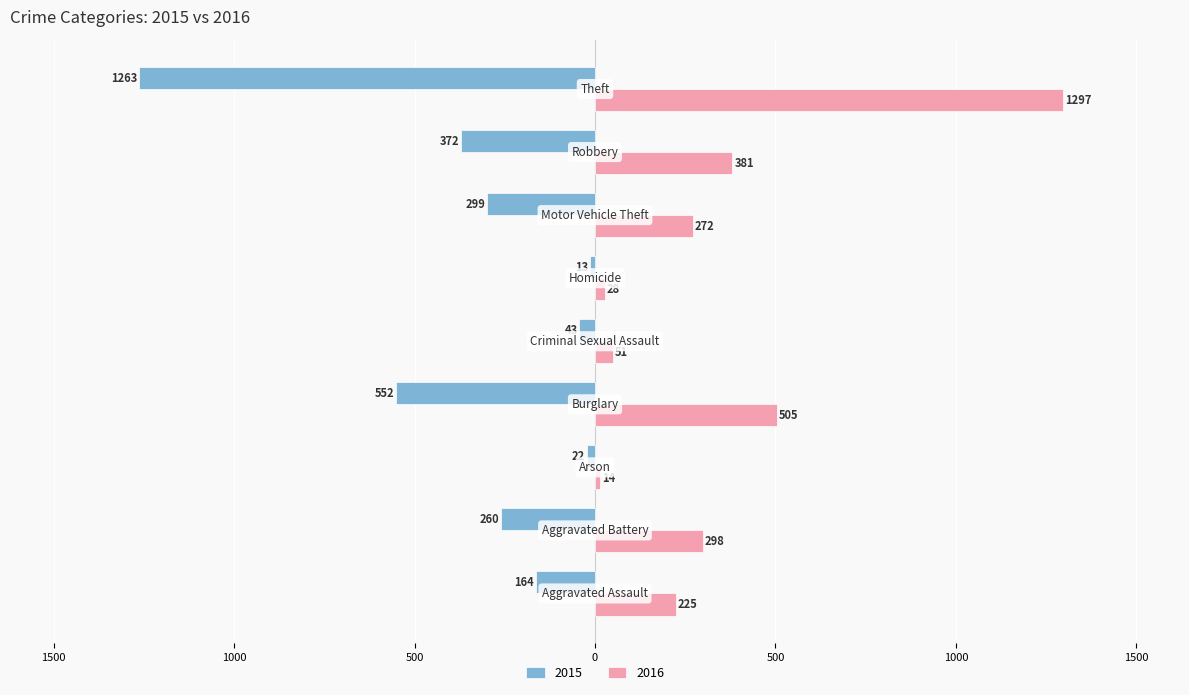

What are all the series names shown in the legend?

2015, 2016